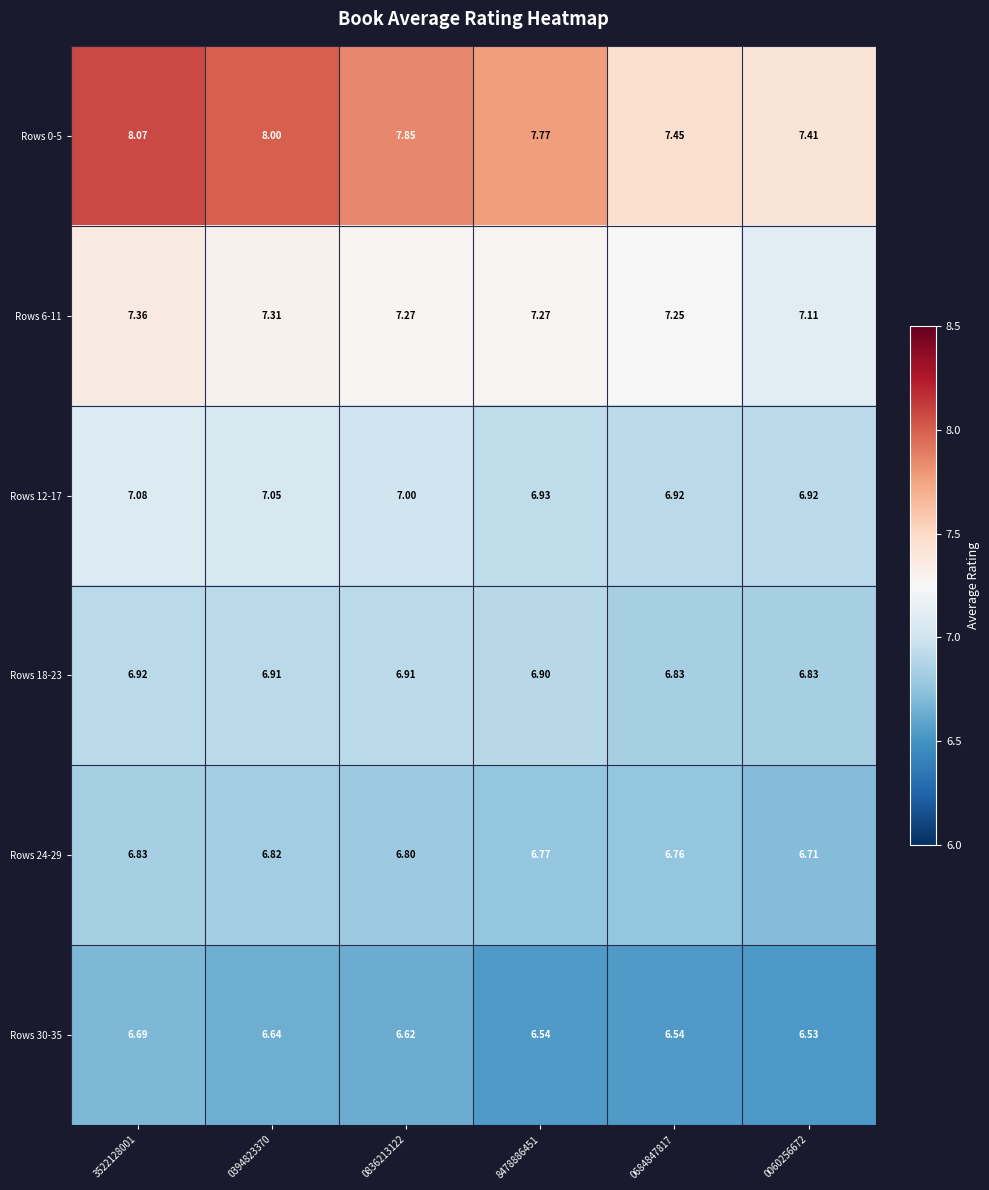

Is the value of Rows 12-17 at 0684847817 greater than the value of Rows 30-35 at 0394823370?

Yes